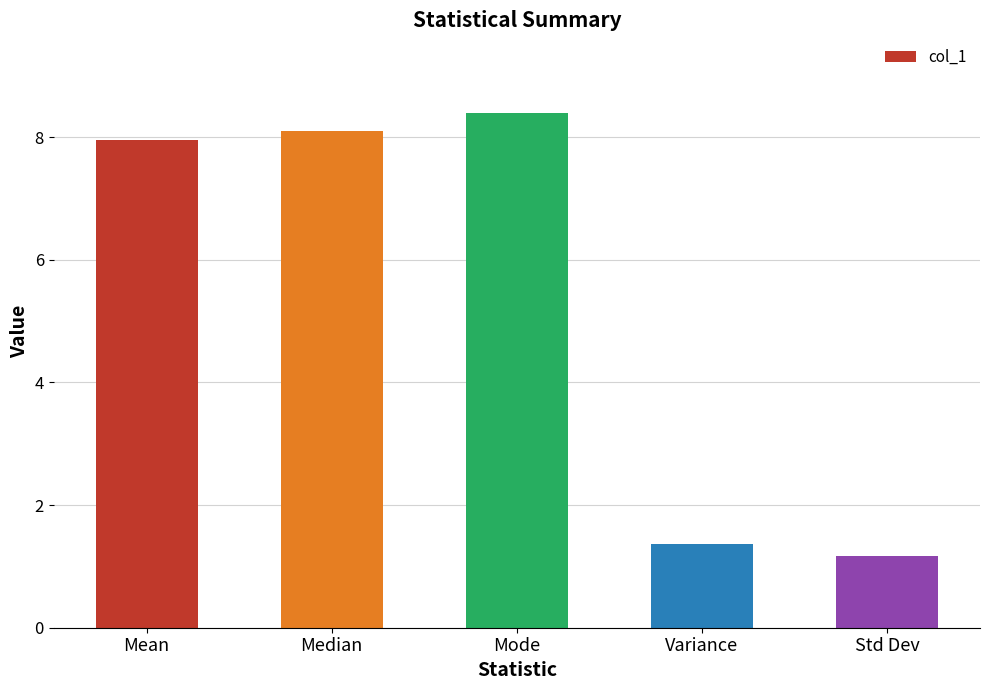

True or false: the data shows 8.1 at Median.

True